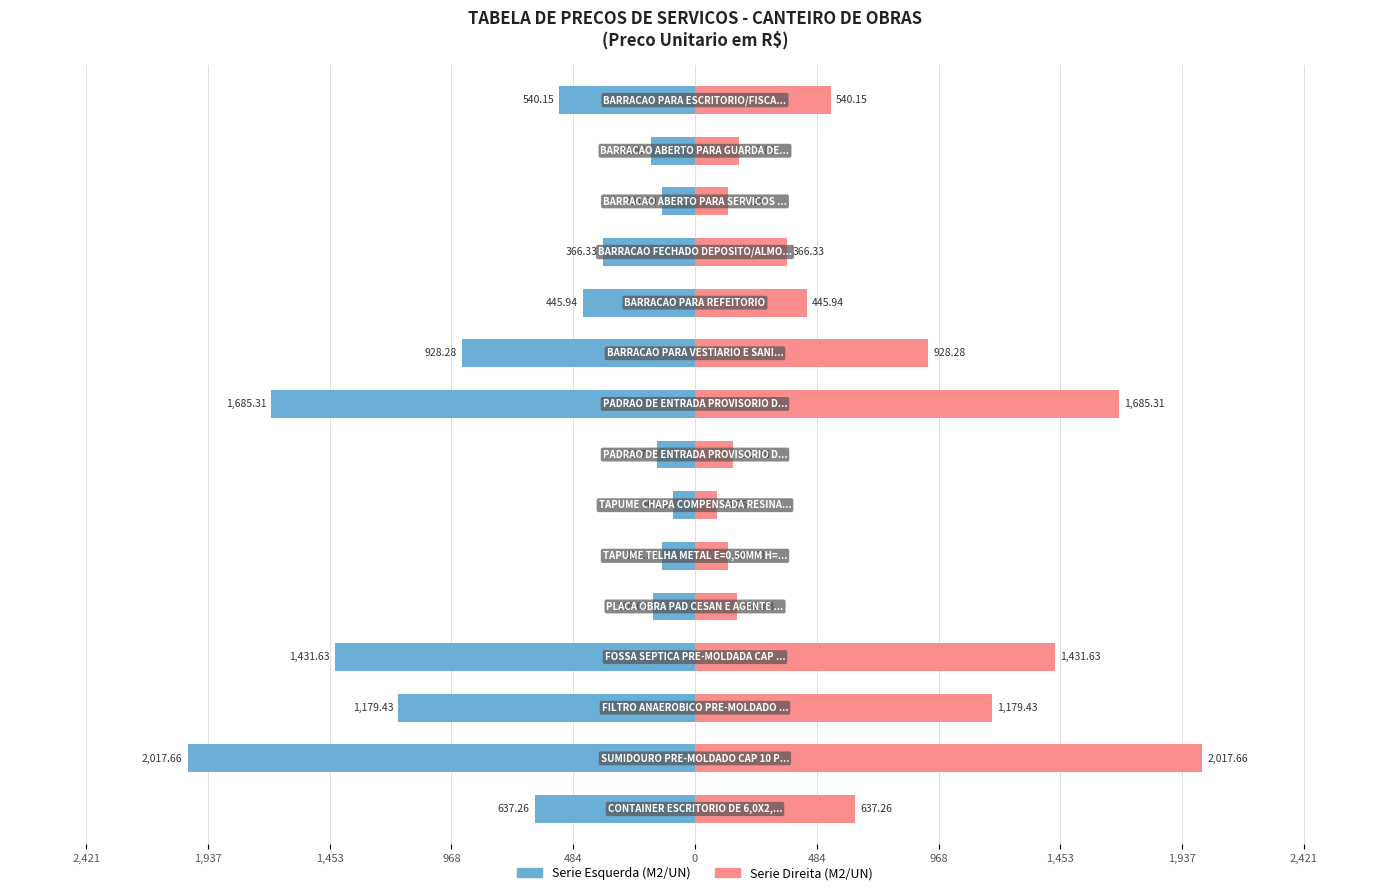

What is the spread (max minus min) of values at 13?

4035.3